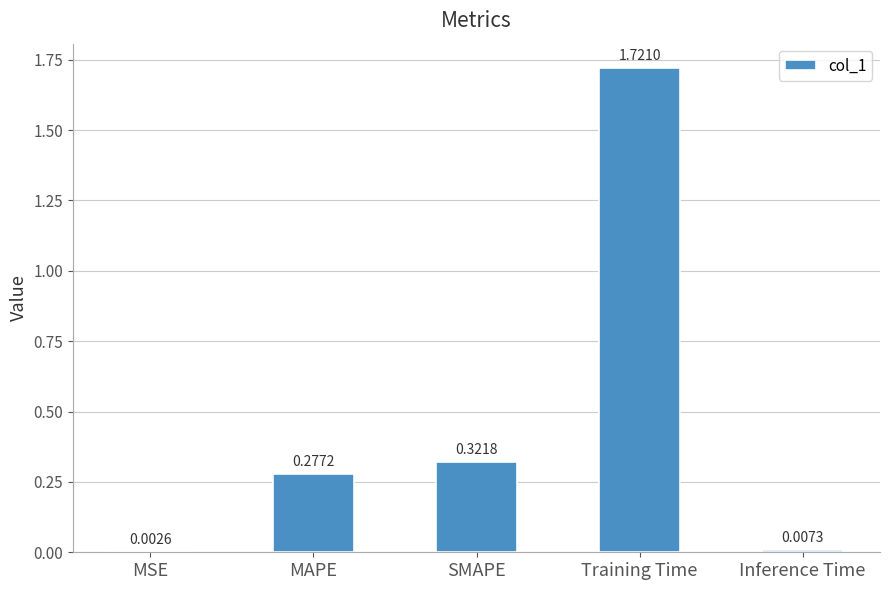

Where is the data nearest to the value 0?

MSE